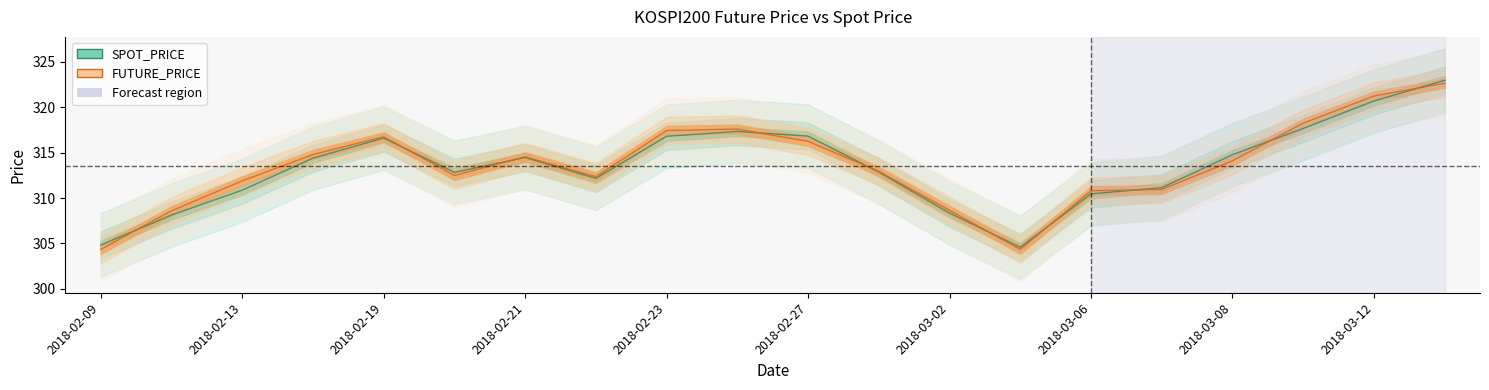

What position from the right is 2018-02-21?

14